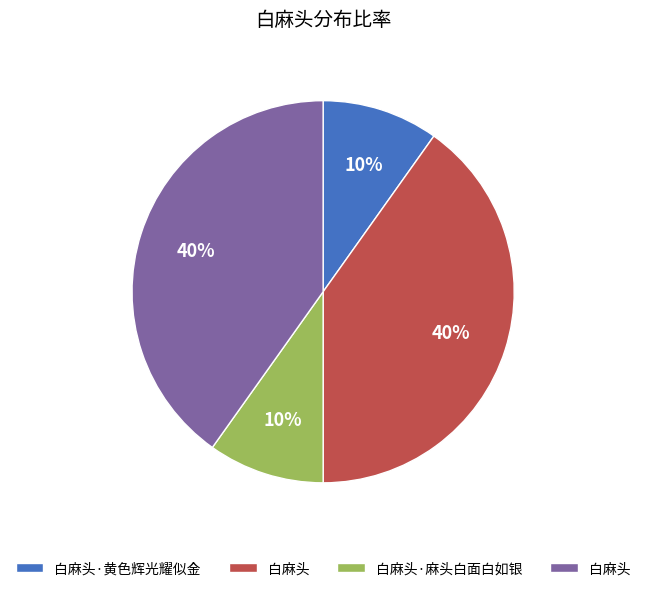

Is there a majority slice in this chart?

No